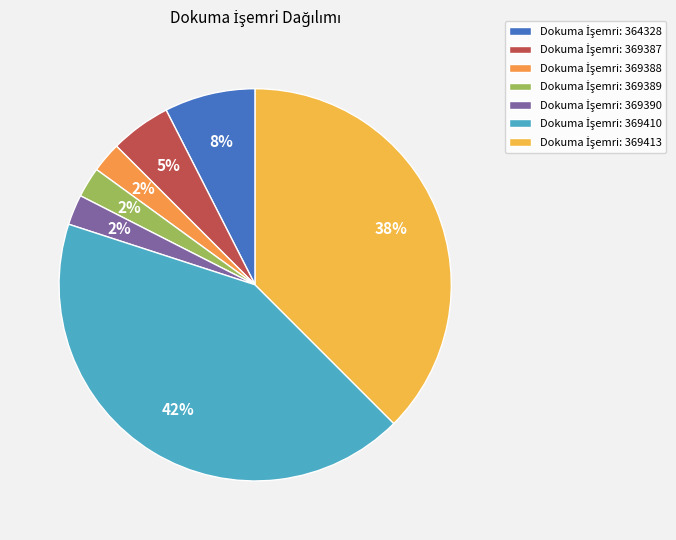

Is there any slice that represents more than half of the pie?

No